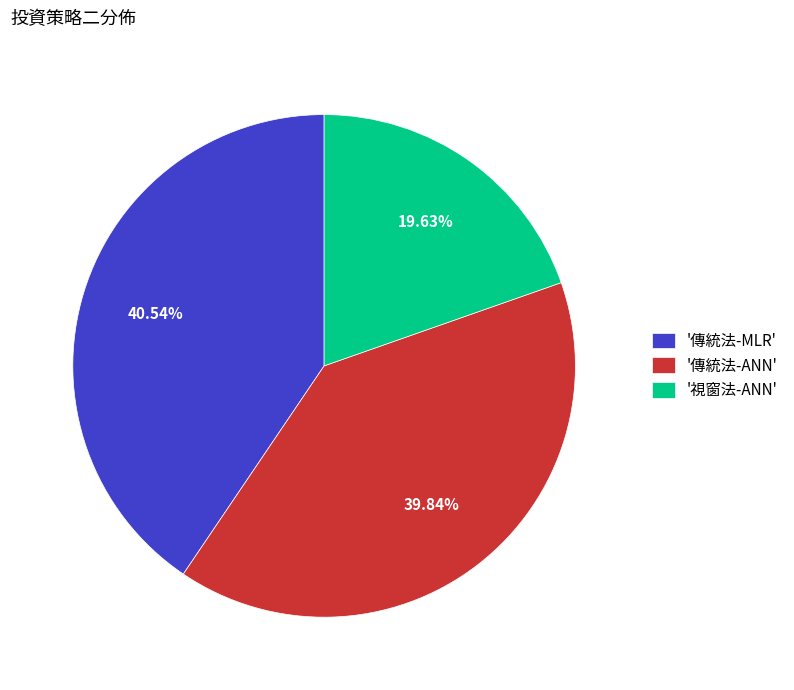

Does '視窗法-ANN' account for over 50% of the chart?

No